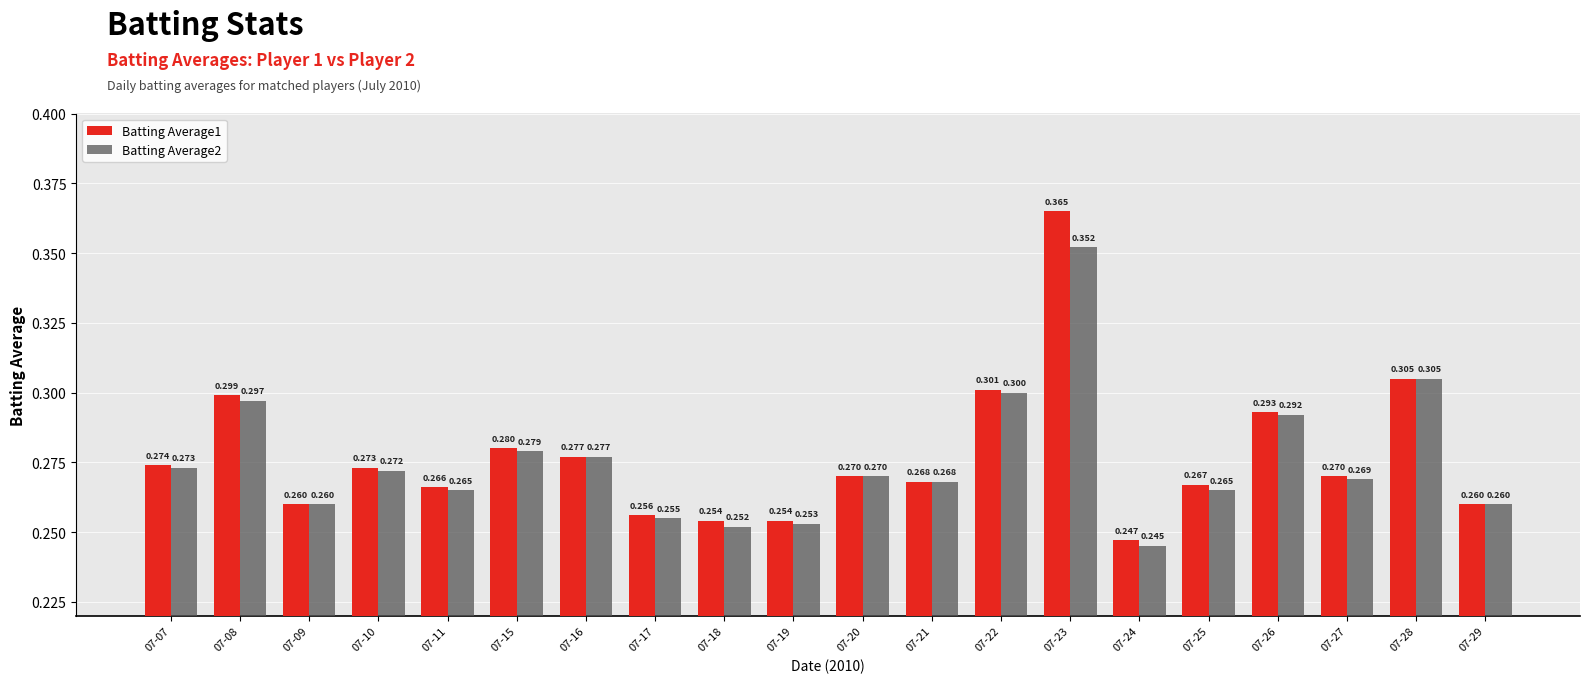

What is the average value of the Batting Average1 series?

0.3